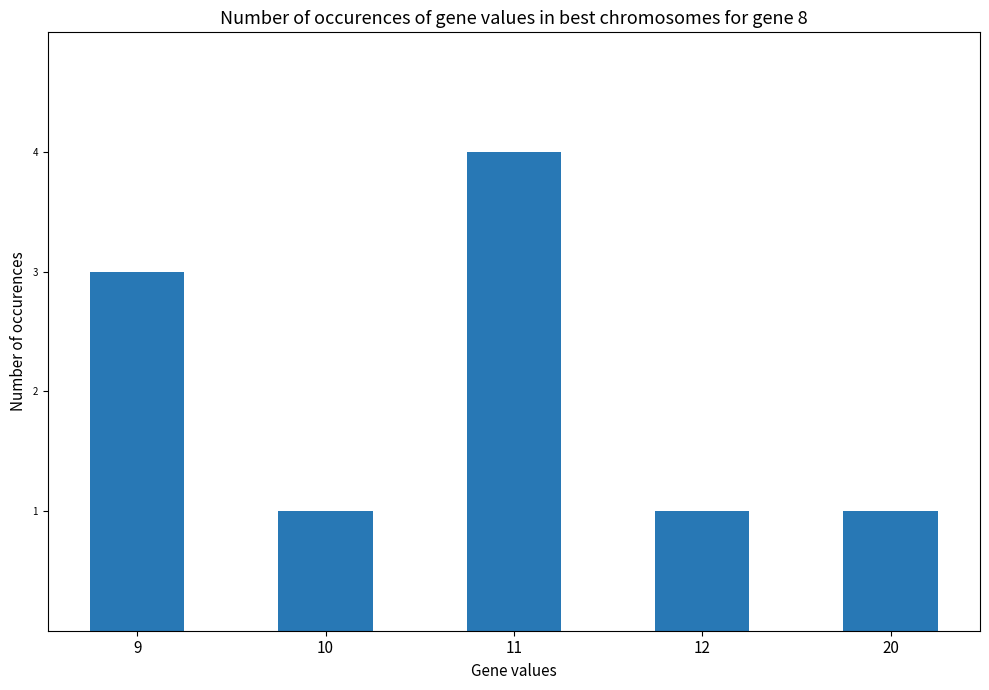

What is the sum of the values at 11 and 9?

7